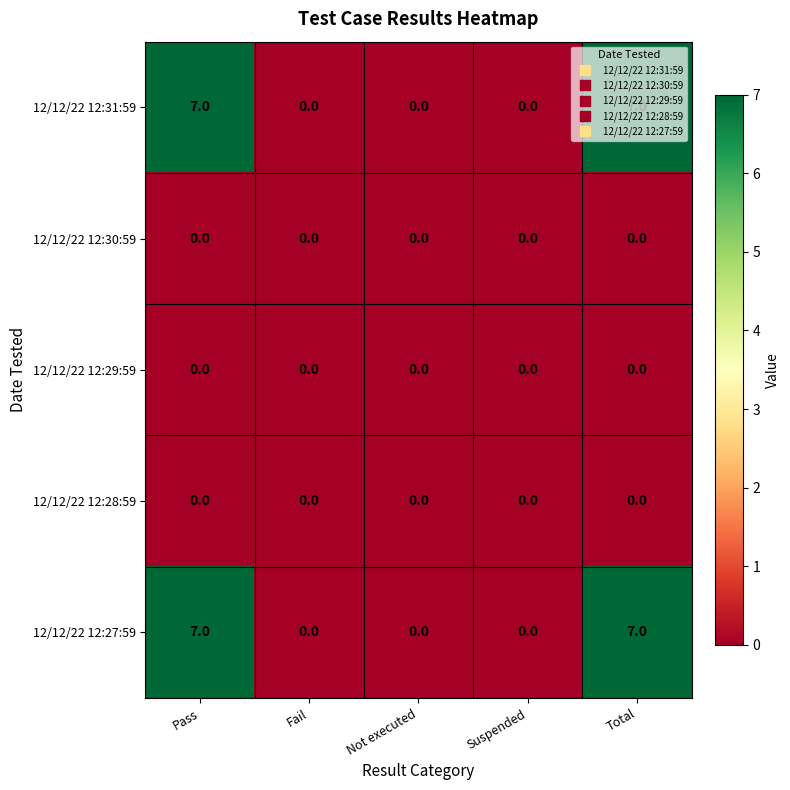

Is it true that 12/12/22 12:30:59 equals 0 at Pass?

True